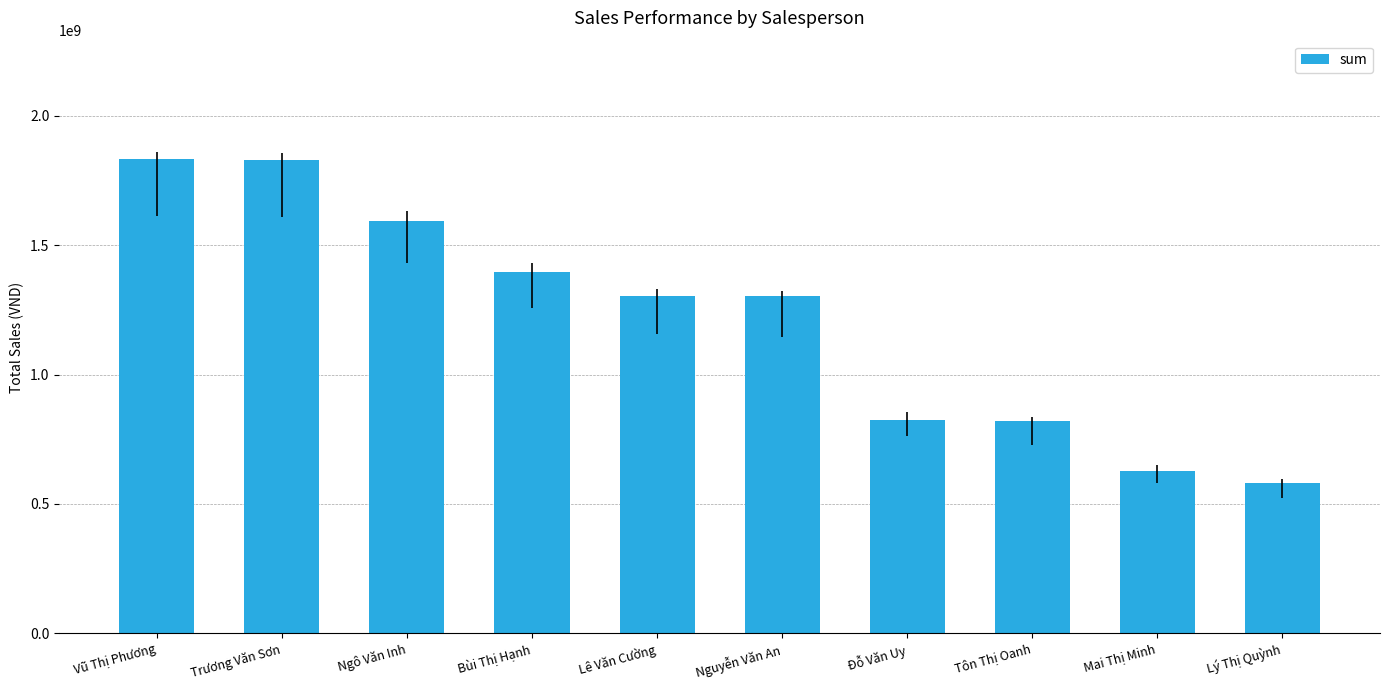

Where is the data nearest to the value 1207273054?

Nguyễn Văn An